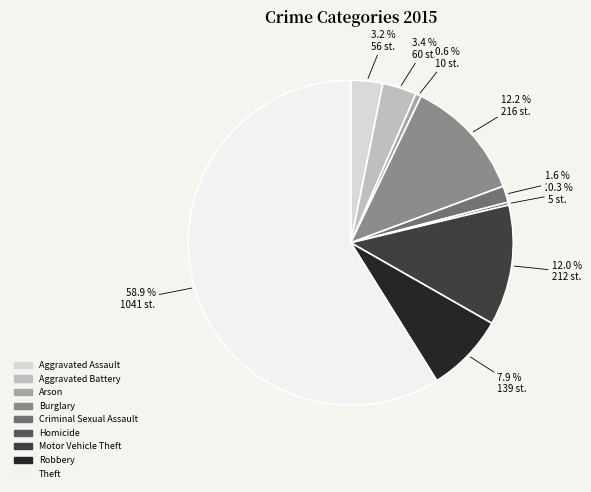

The Aggravated Assault slice represents 17% of the pie. True or false?

False